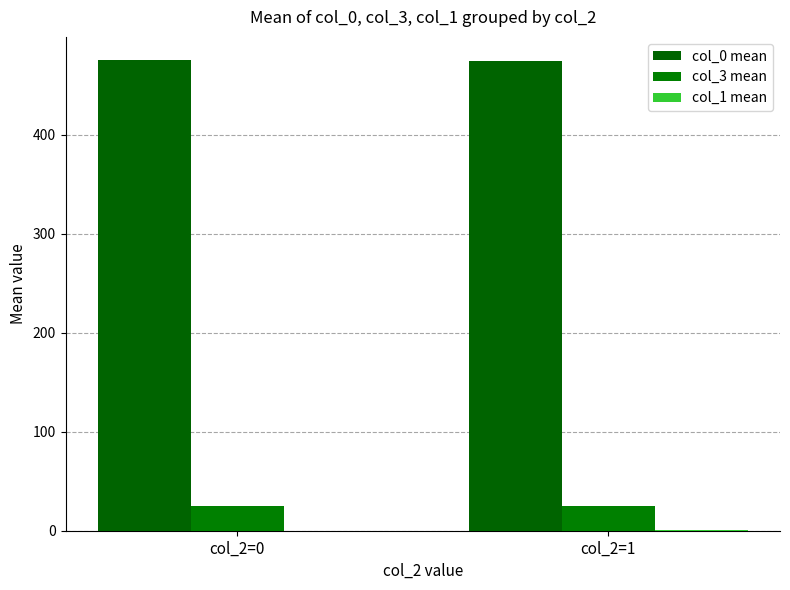

At which category does the chart reach its minimum across all series?

col_2=0